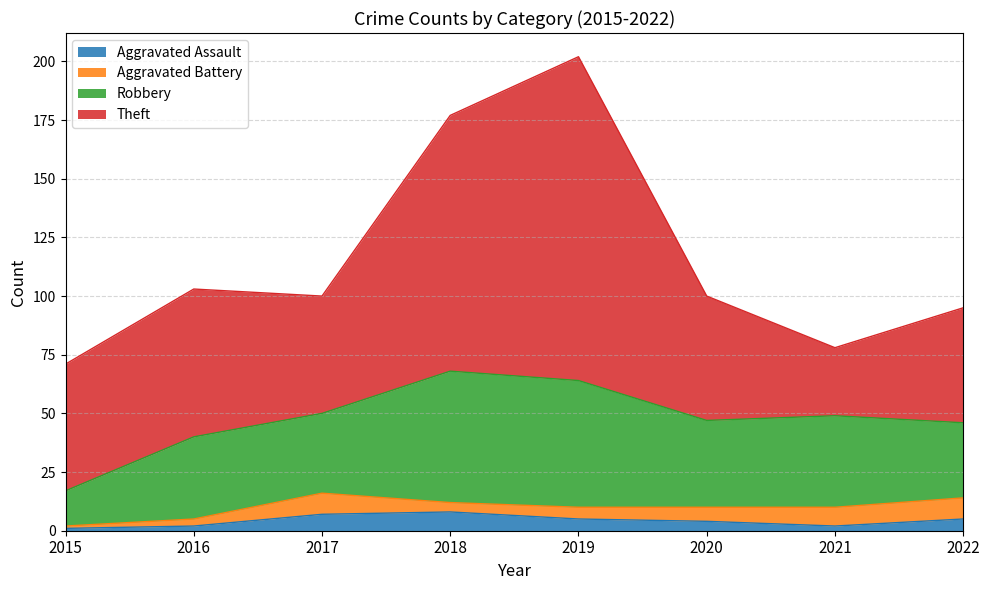

What are all the series names shown in the legend?

Aggravated Assault, Aggravated Battery, Robbery, Theft